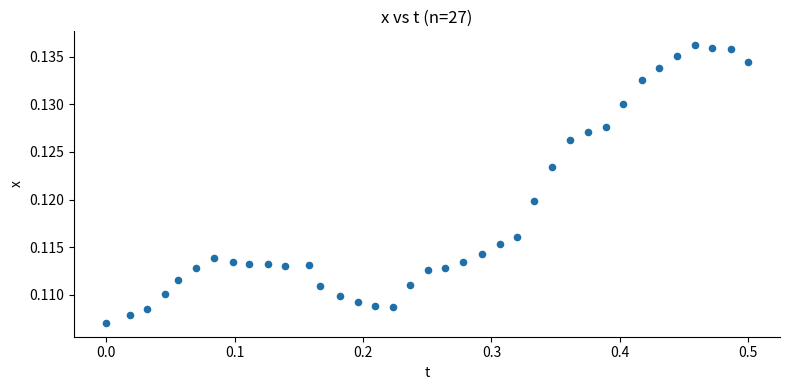

What is the range of X values (max minus min)?

0.5